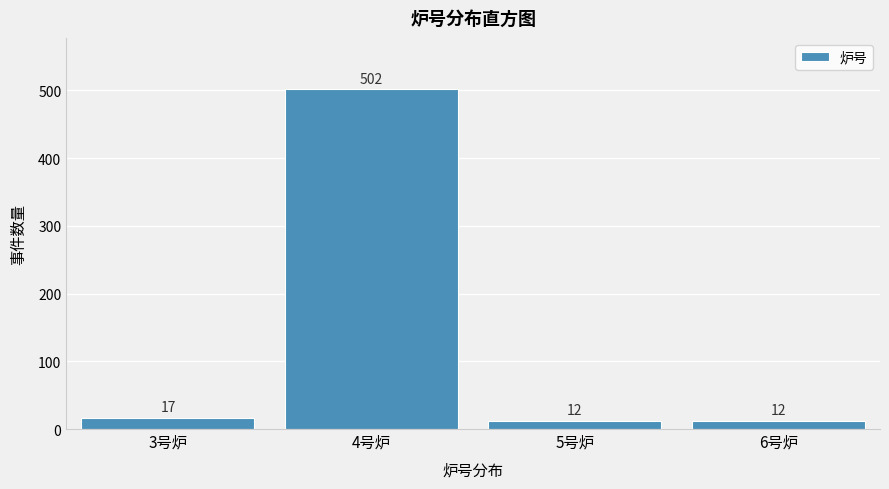

Reading right to left, list all the values displayed in this chart.

6号炉=12	5号炉=12	4号炉=502	3号炉=17